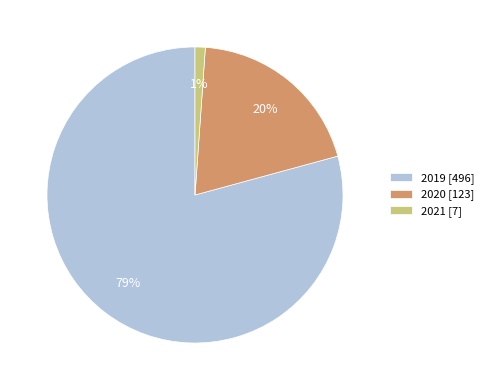

Rank the categories by value from lowest to highest.

2021, 2020, 2019